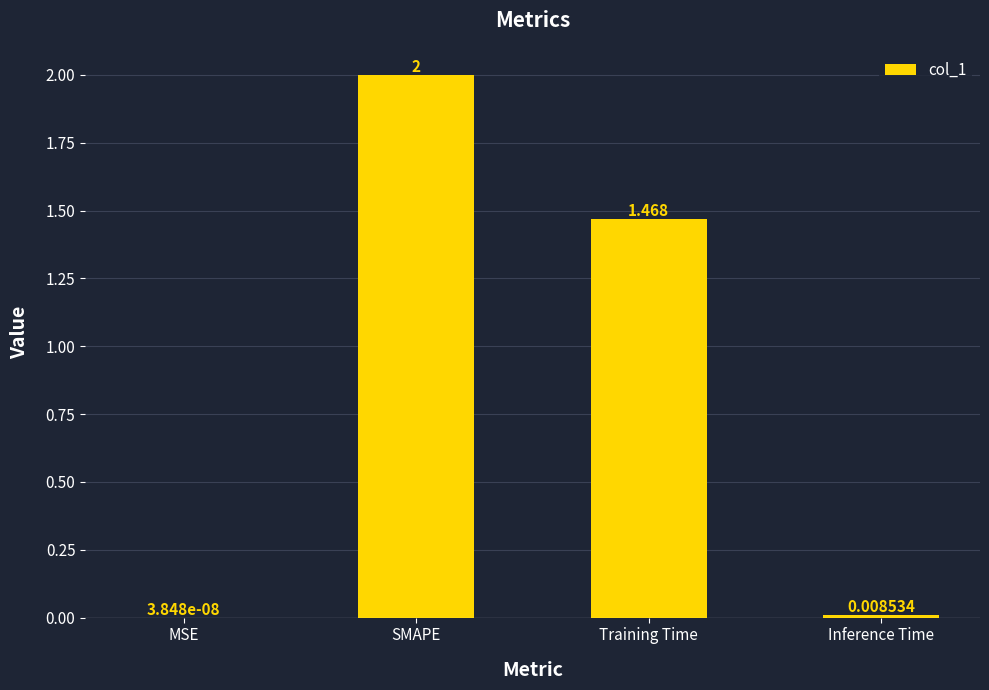

Where does the data first go above 1?

SMAPE